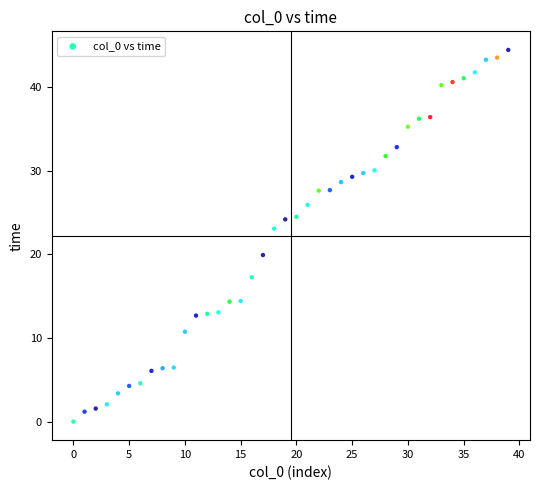

What is the range of Y values (max minus min)?

44.4